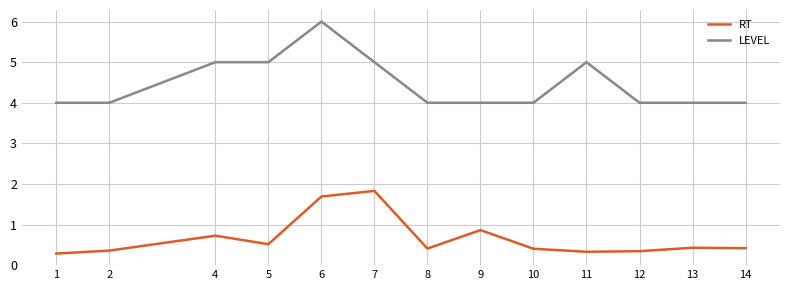

True or false: LEVEL and RT intersect in this chart.

False